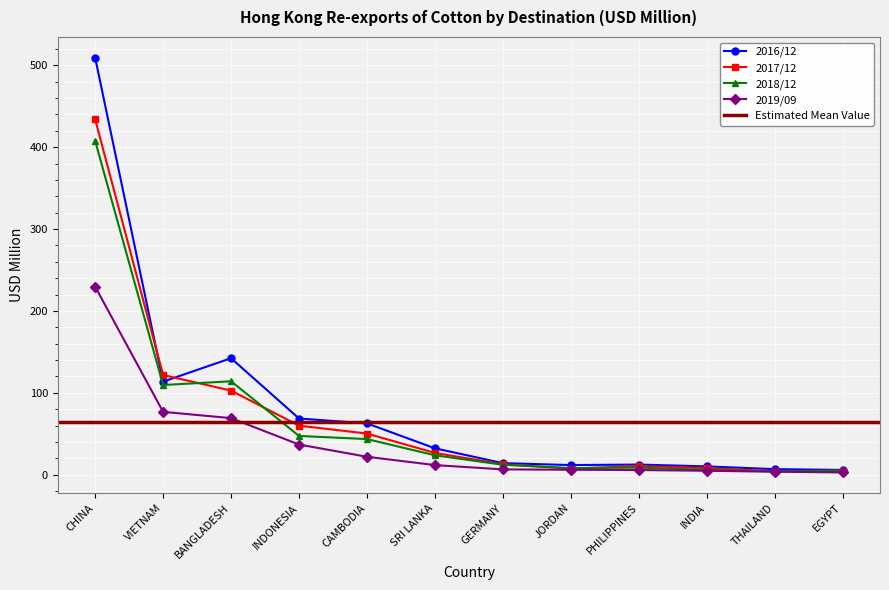

At which label is 2016/12 closest to 257?

BANGLADESH